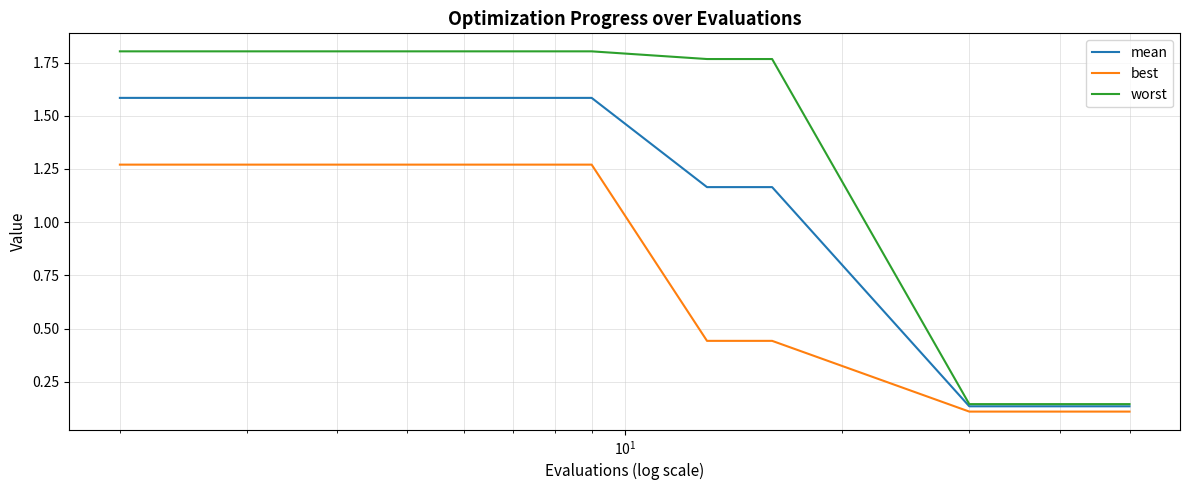

Does the chart display data point markers on the line(s)?

No